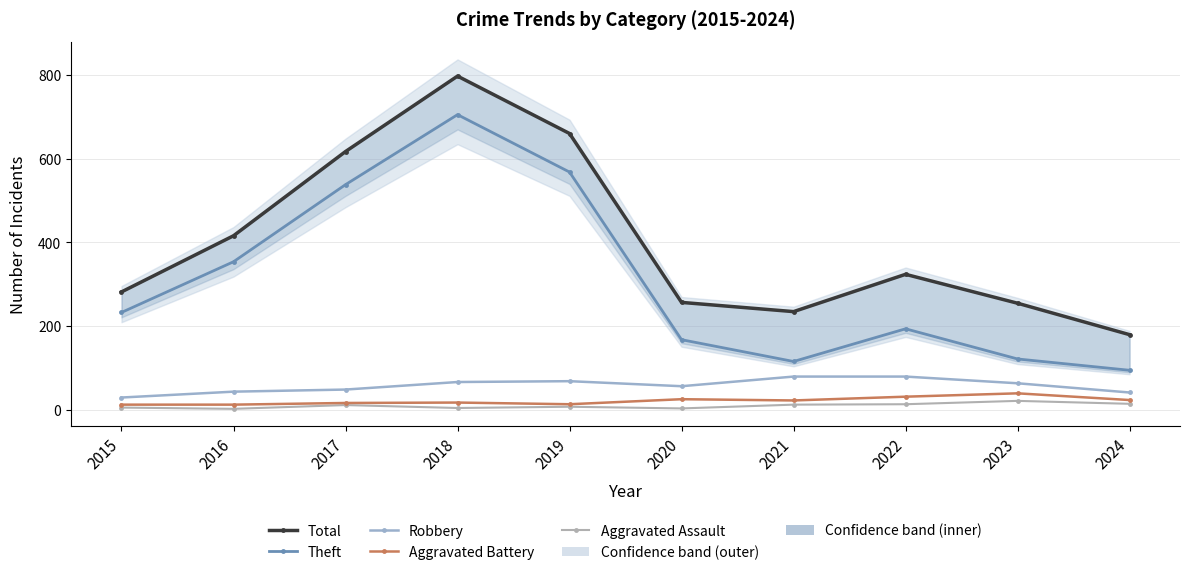

True or false: Total and Robbery cross at least once.

False